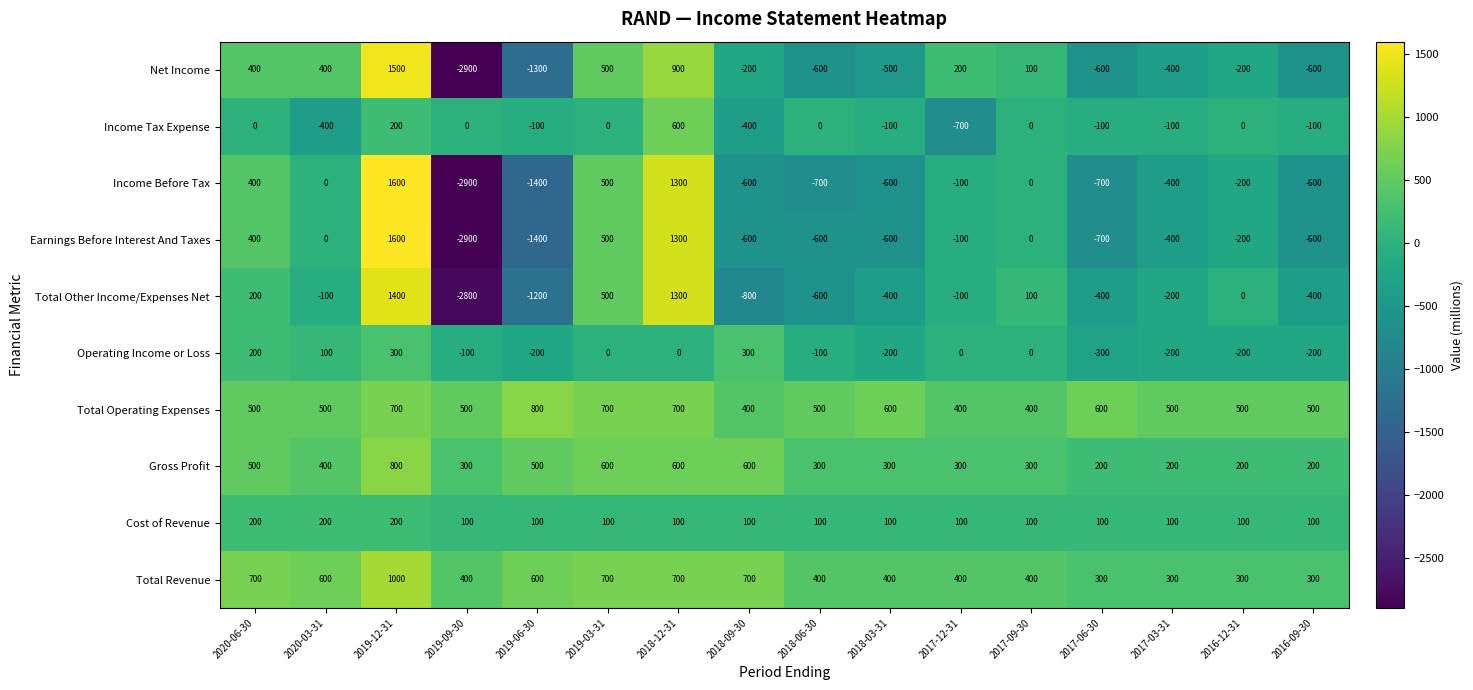

What is the total value across all series at 2018-03-31?

-1000